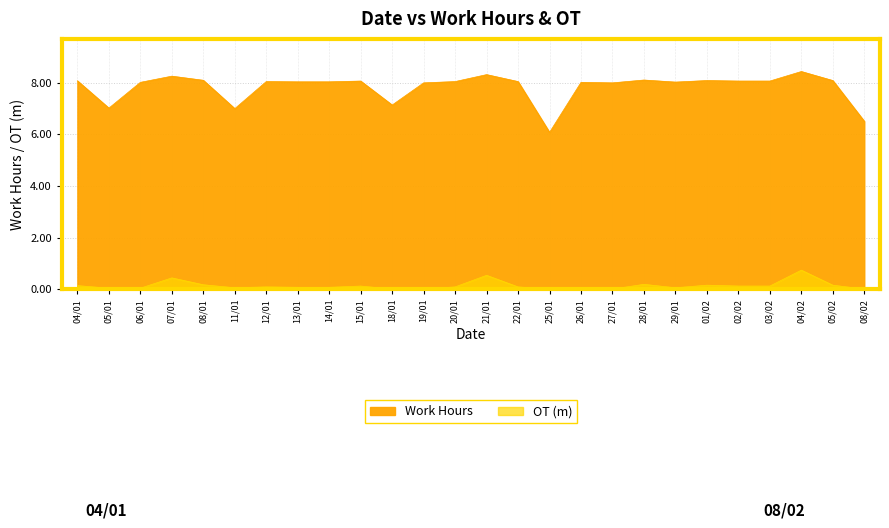

List the labels in order of Work Hours value, largest first.

04/02, 21/01, 07/01, 28/01, 08/01, 01/02, 05/02, 04/01, 15/01, 02/02, 03/02, 12/01, 20/01, 22/01, 13/01, 14/01, 29/01, 06/01, 26/01, 19/01, 27/01, 18/01, 05/01, 11/01, 08/02, 25/01